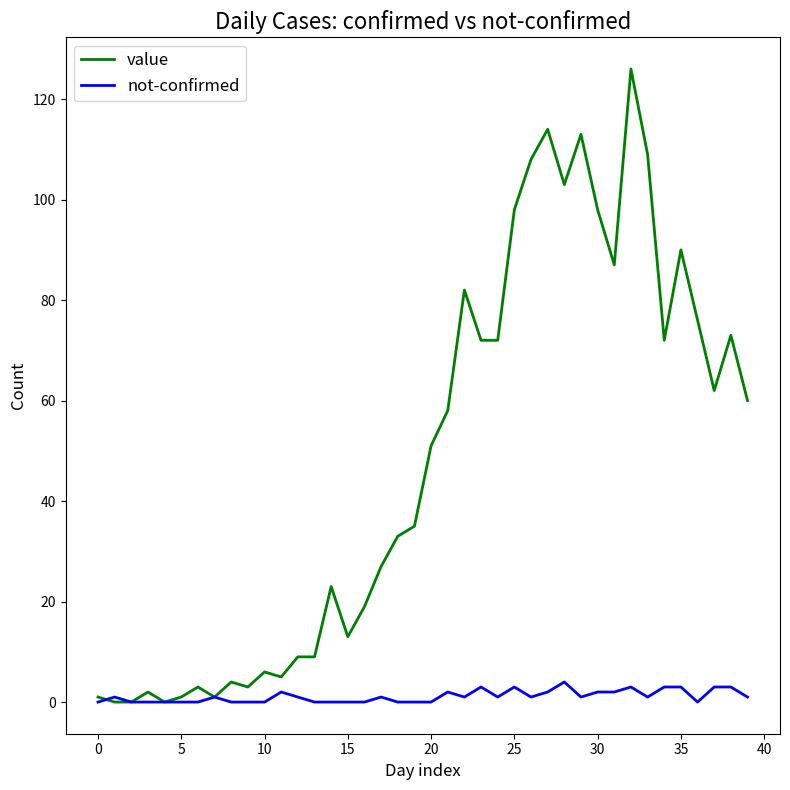

Which series has the widest spread of values?

value